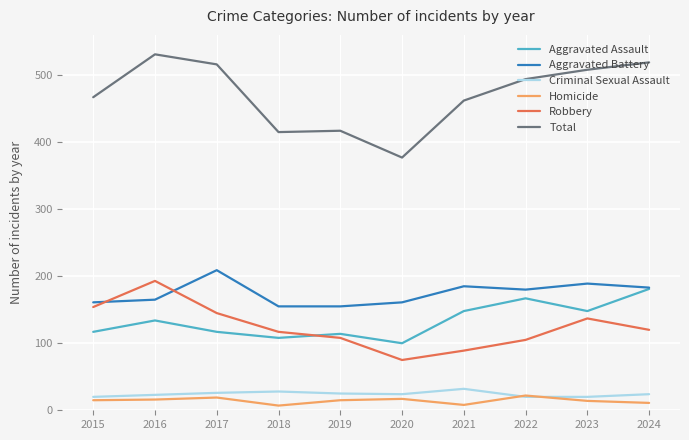

How many values in the Aggravated Assault series are below 134?

5